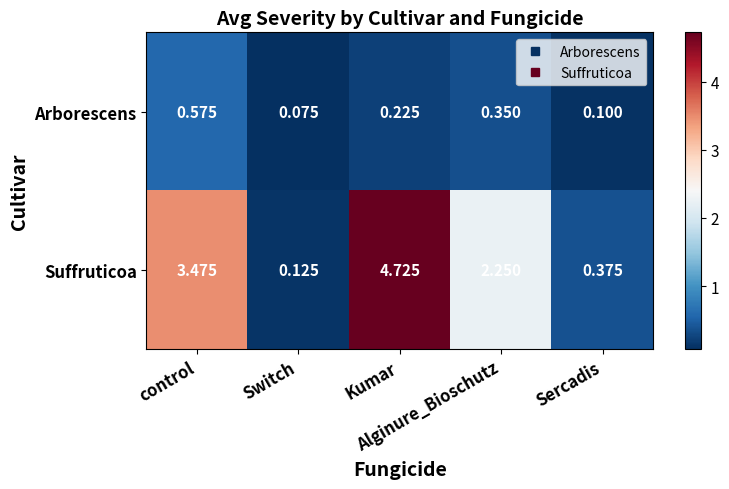

Which category has the highest value across all series?

Kumar